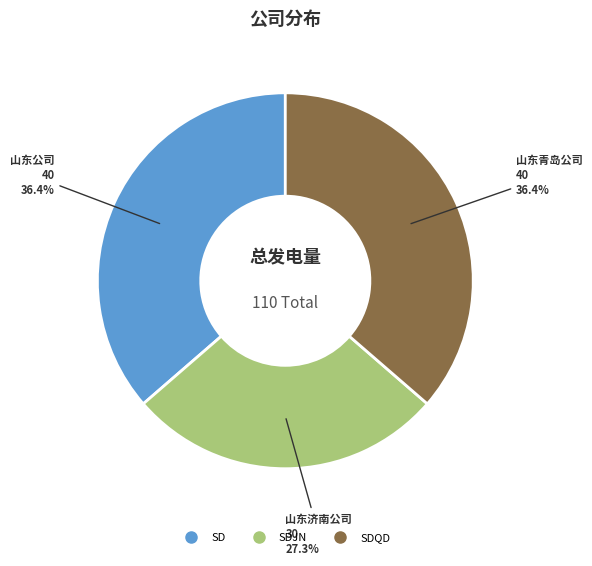

Is there a majority slice in this chart?

No